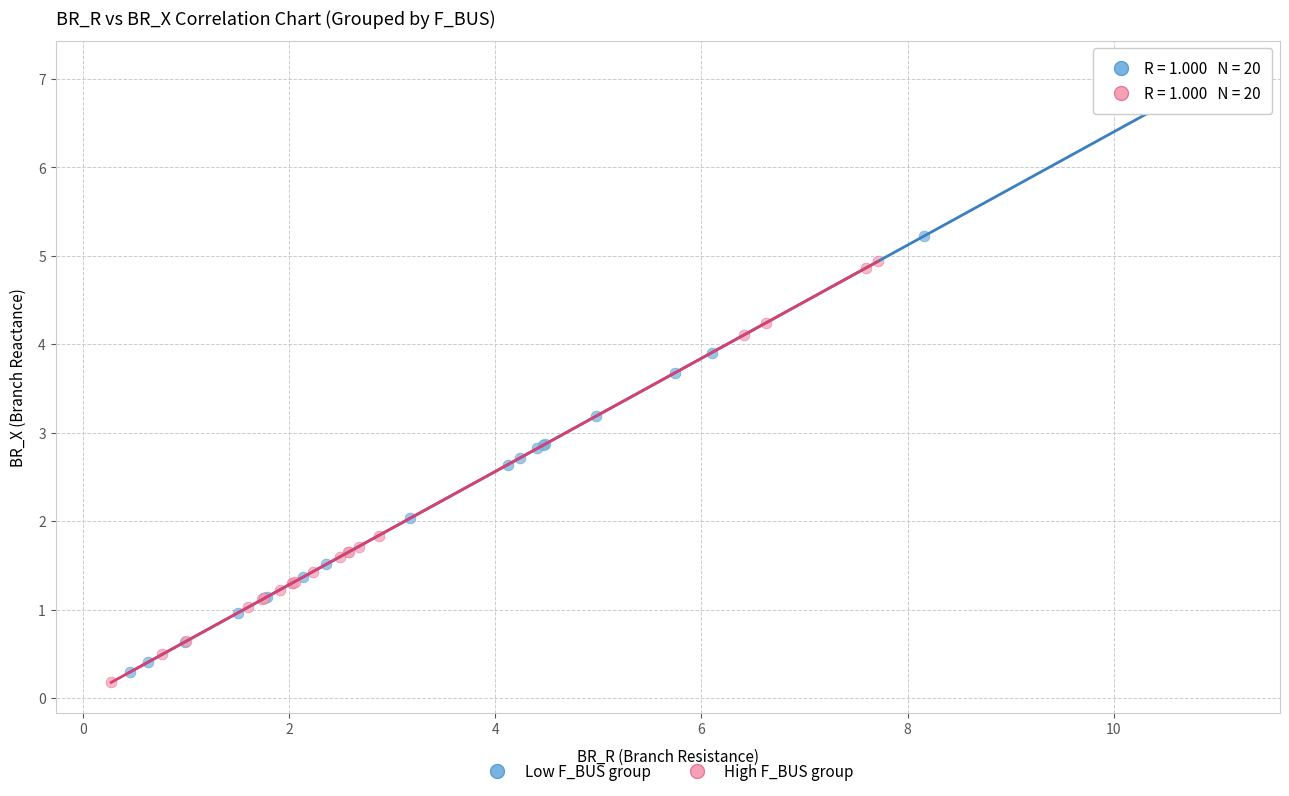

Which series has the widest spread of Y values?

Low F_BUS group